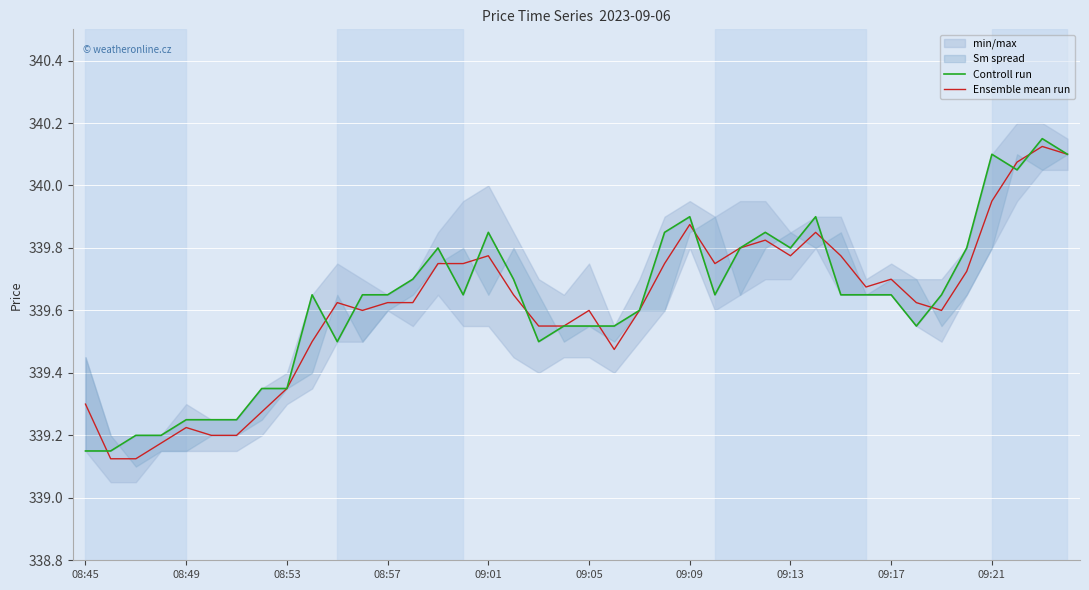

Which series has the largest total across all categories?

Controll run